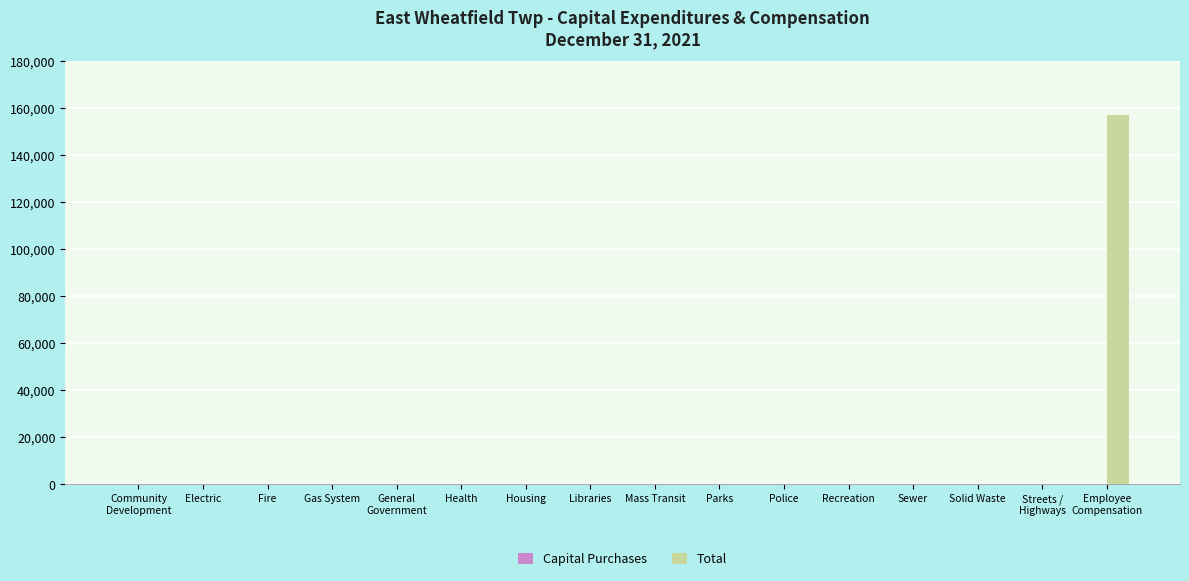

The value at Fire is 0. True or false?

True